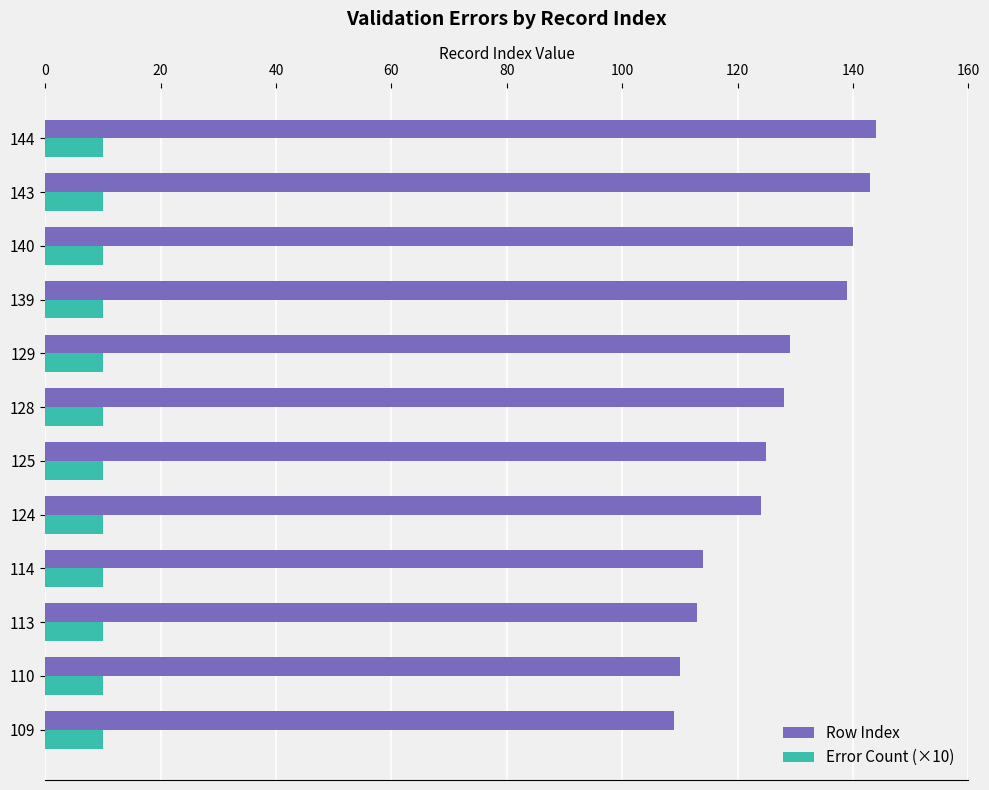

The Error Count (×10) series shows 10 at 125. True or false?

True